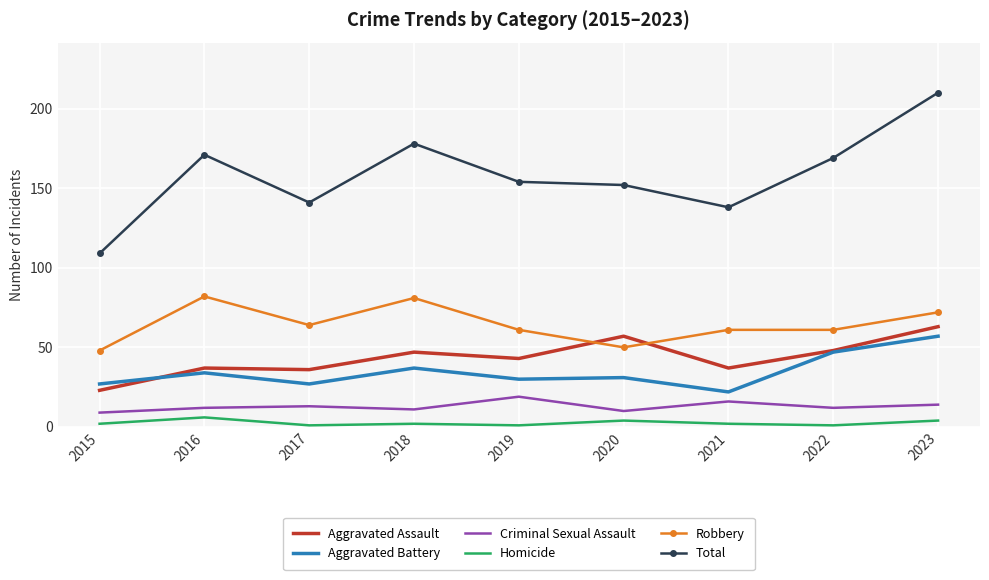

At which label is Total closest to 159?

2019